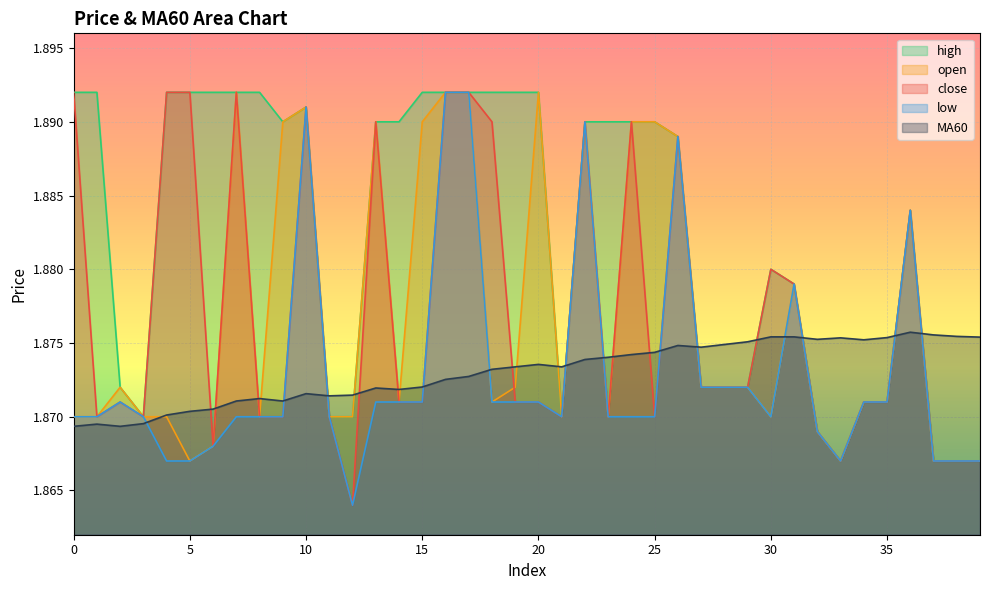

Is it true that close equals 0.5 at 38?

False